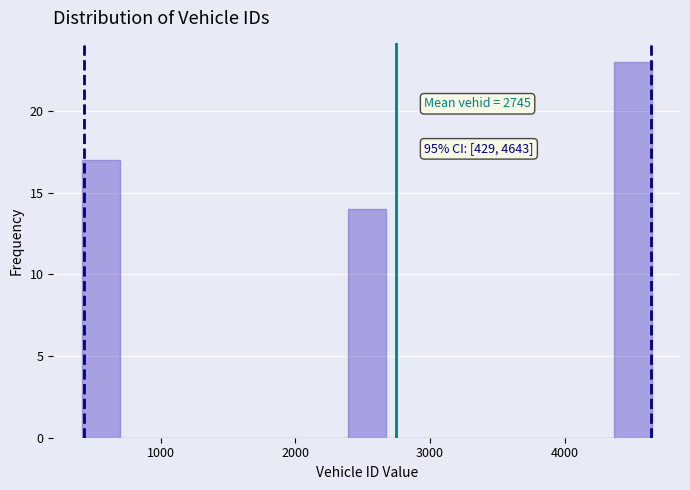

Around what value on the x-axis is the tallest bar? Give the approximate position of its centre, as read against the axis.

4500